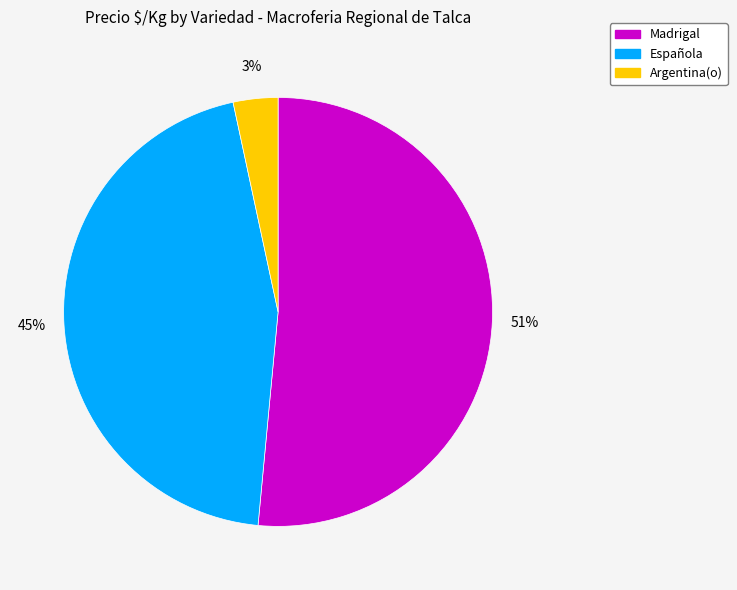

Is there any slice that represents more than half of the pie?

Yes